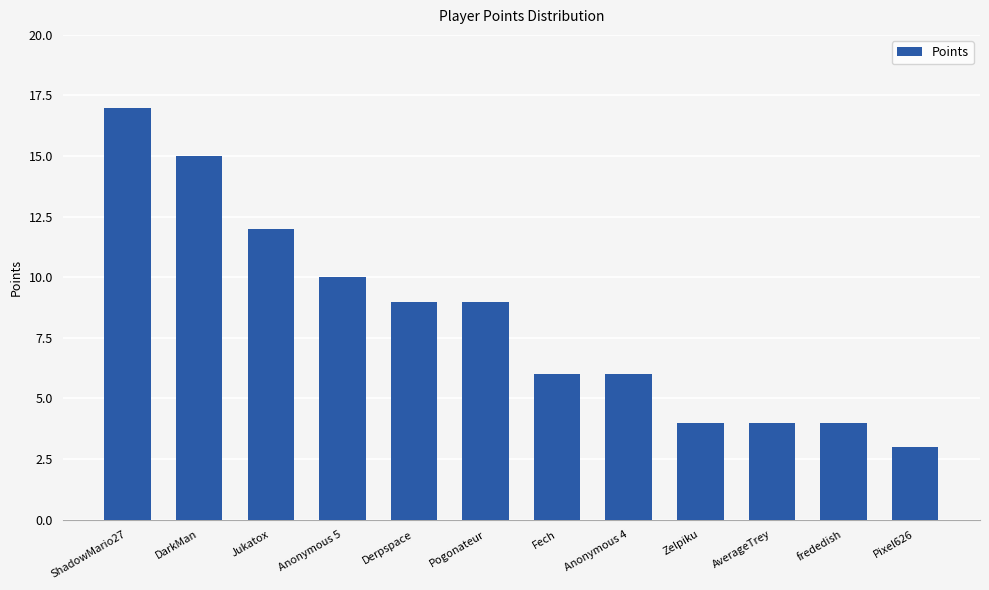

What value does the data have at Pixel626?

3